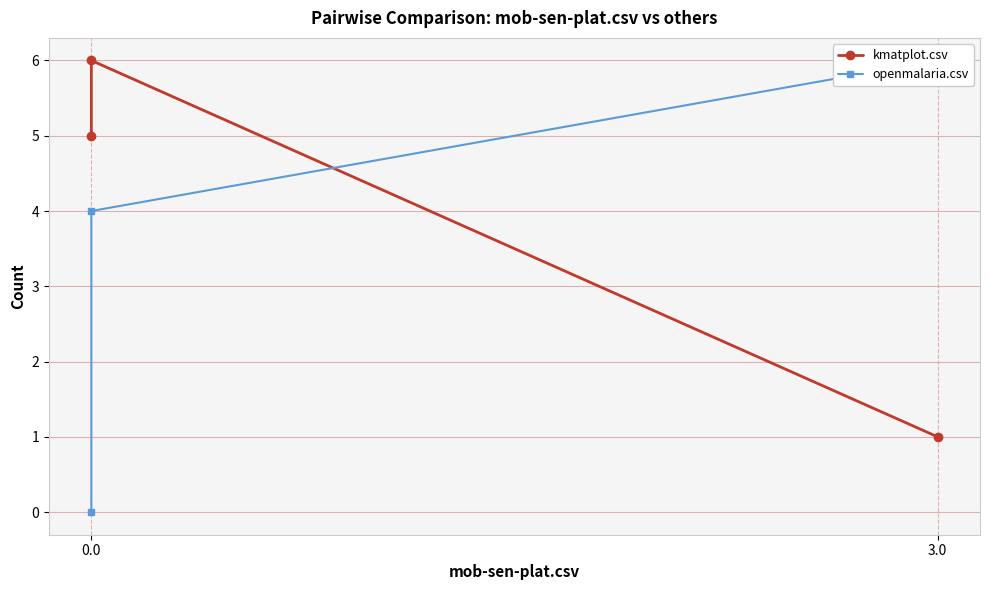

The value of kmatplot.csv at 3.0 is 2. True or false?

False